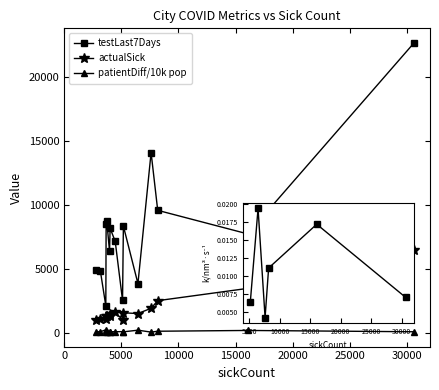

Which series has the largest total across all categories?

testLast7Days